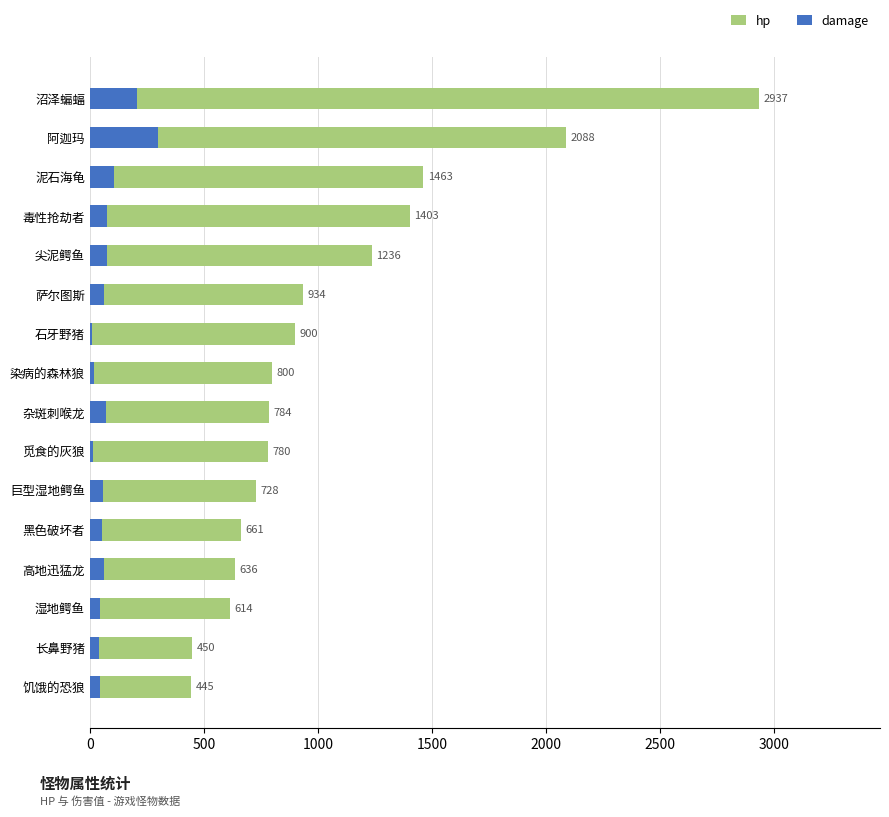

Reading left to right, what are all the values shown in this chart?

hp: 445	450	614	636	661	728	780	784	800	900	934	1236	1403	1463	2088	2937
damage: 43	42	45	62	55	58	15	70	20	11	62	76	76	106	297	205